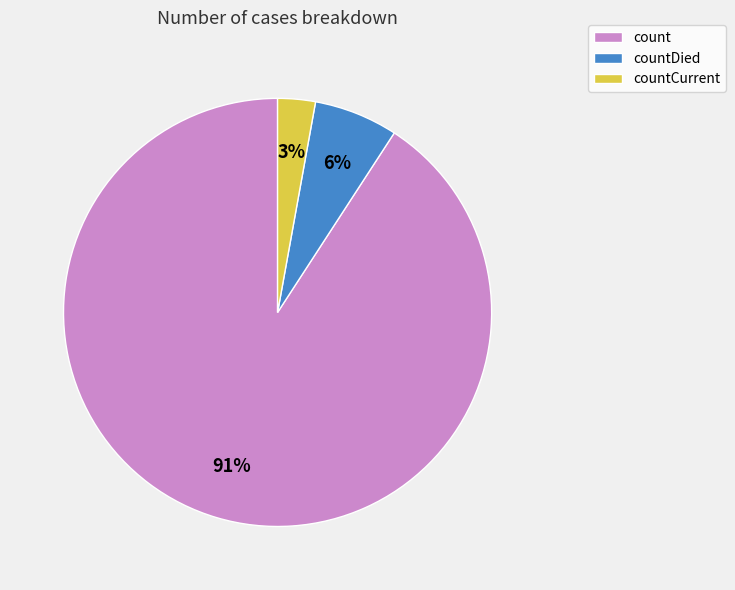

To the nearest percent, what percentage of the pie is count?

91%